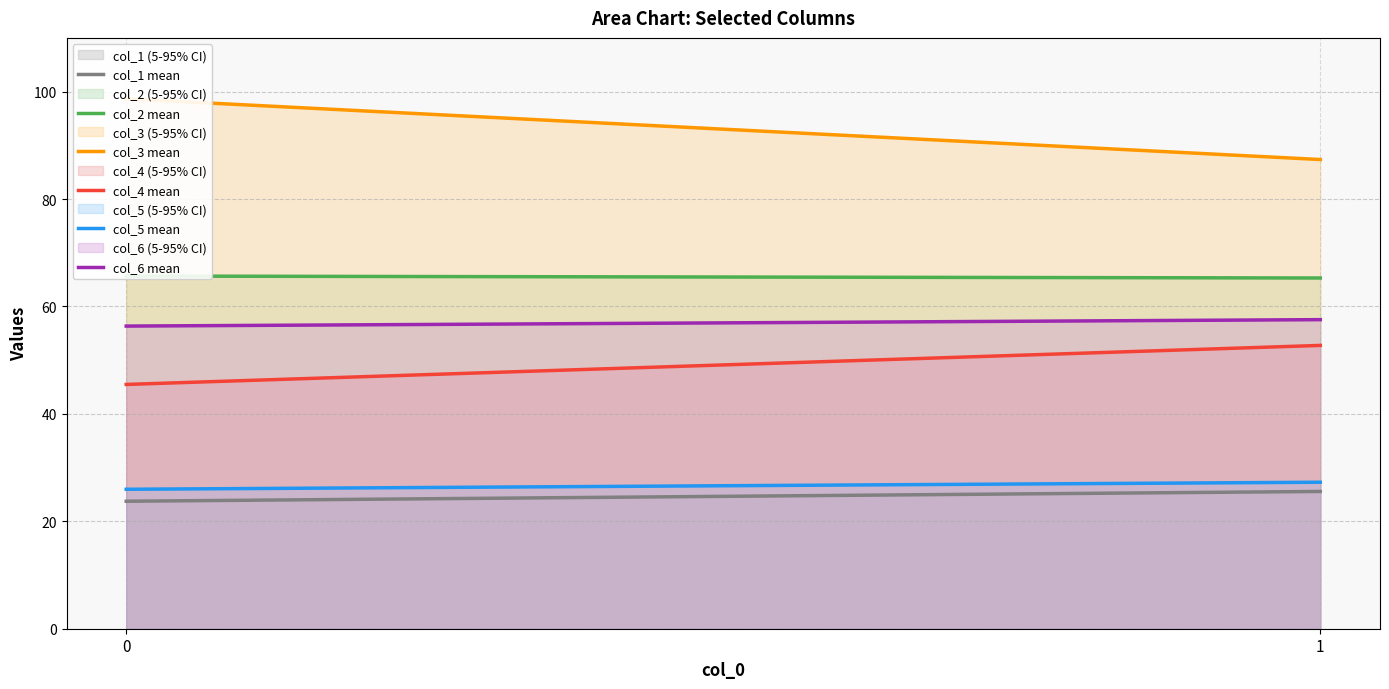

Rank the categories by col_4 mean value from lowest to highest.

0, 1